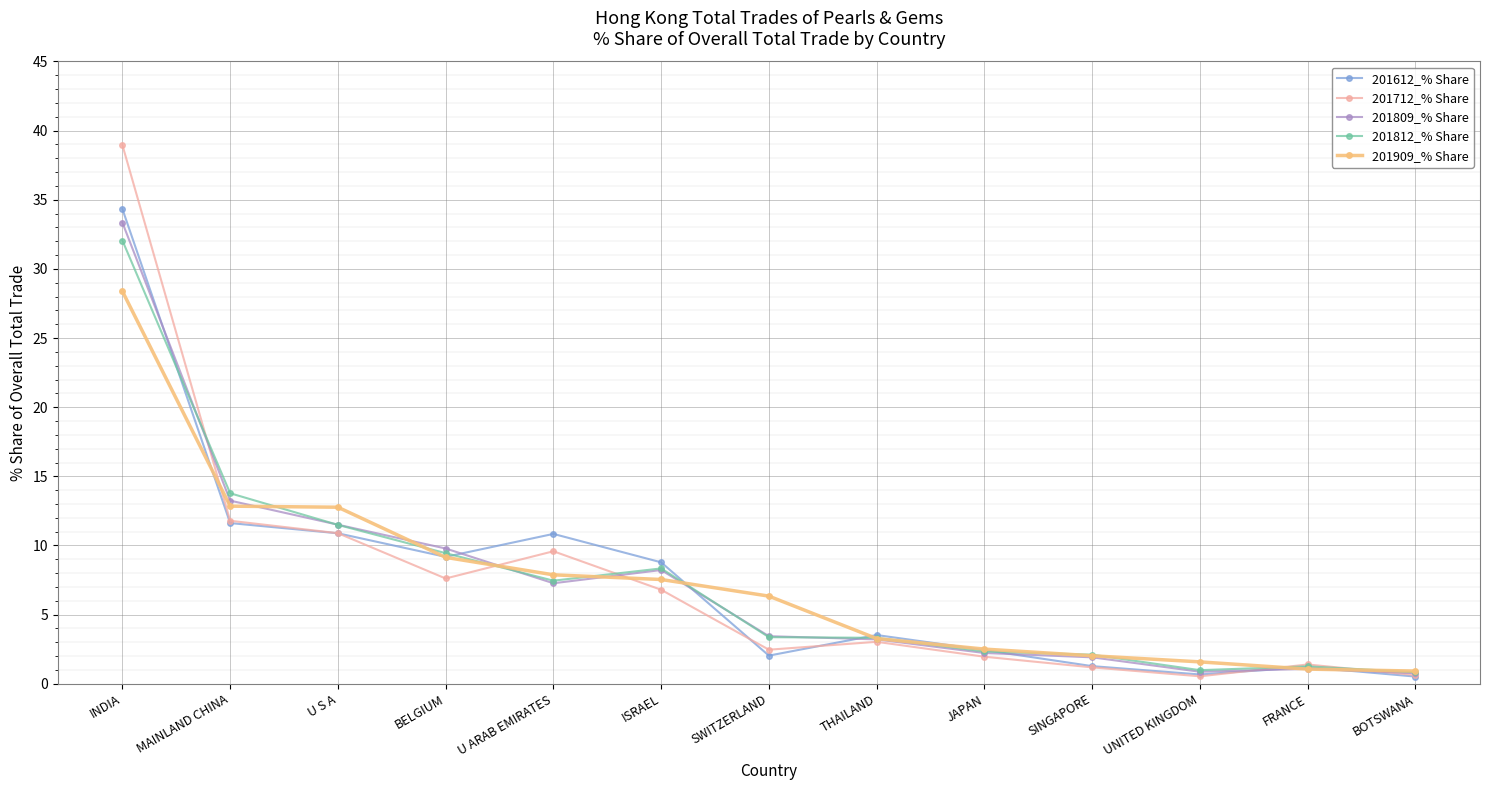

What is the difference between the maximum and minimum values in the 201612_% Share series?

33.8